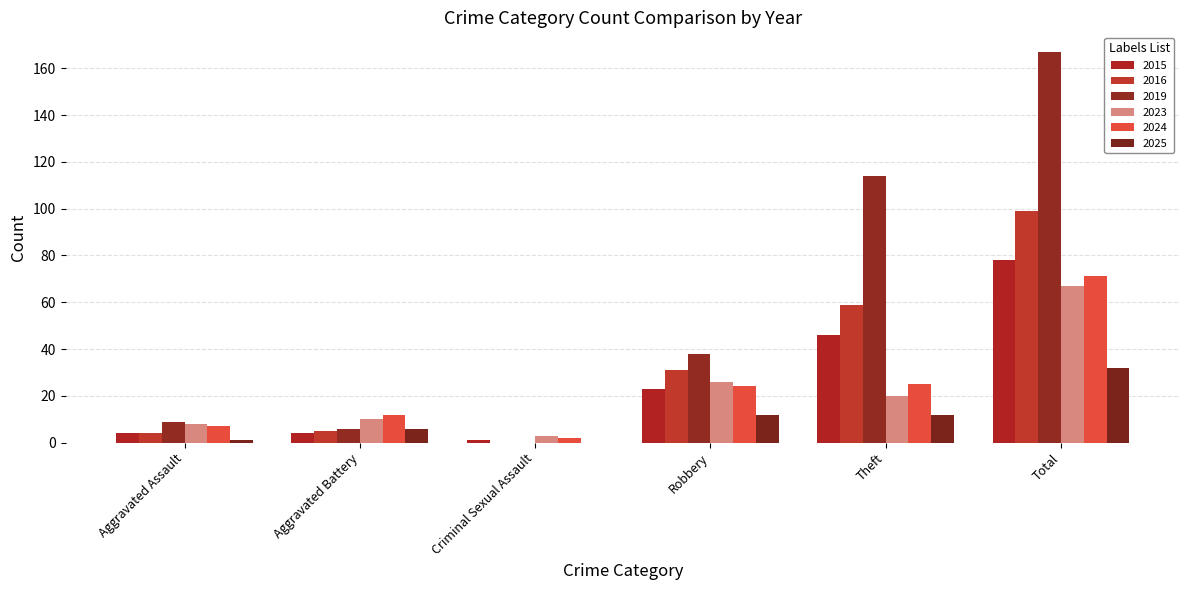

Reading left to right, what are all the values shown in this chart?

2015: Aggravated Assault=4	Aggravated Battery=4	Criminal Sexual Assault=1	Robbery=23	Theft=46	Total=78
2016: Aggravated Assault=4	Aggravated Battery=5	Criminal Sexual Assault=0	Robbery=31	Theft=59	Total=99
2019: Aggravated Assault=9	Aggravated Battery=6	Criminal Sexual Assault=0	Robbery=38	Theft=114	Total=167
2023: Aggravated Assault=8	Aggravated Battery=10	Criminal Sexual Assault=3	Robbery=26	Theft=20	Total=67
2024: Aggravated Assault=7	Aggravated Battery=12	Criminal Sexual Assault=2	Robbery=24	Theft=25	Total=71
2025: Aggravated Assault=1	Aggravated Battery=6	Criminal Sexual Assault=0	Robbery=12	Theft=12	Total=32